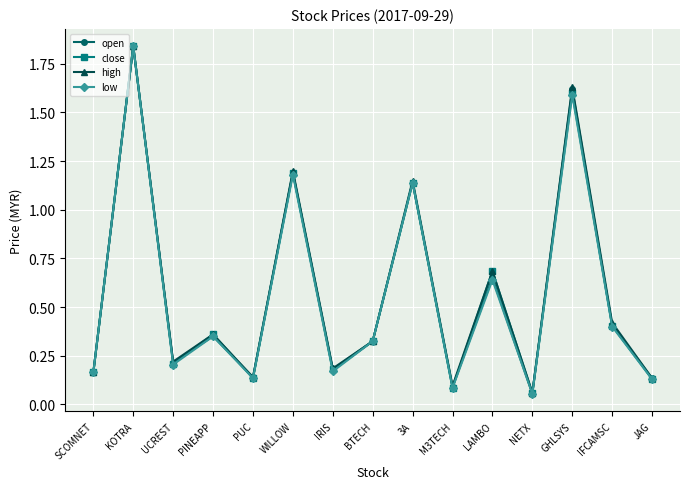

True or false: low has a value of 0.2 at BTECH.

False